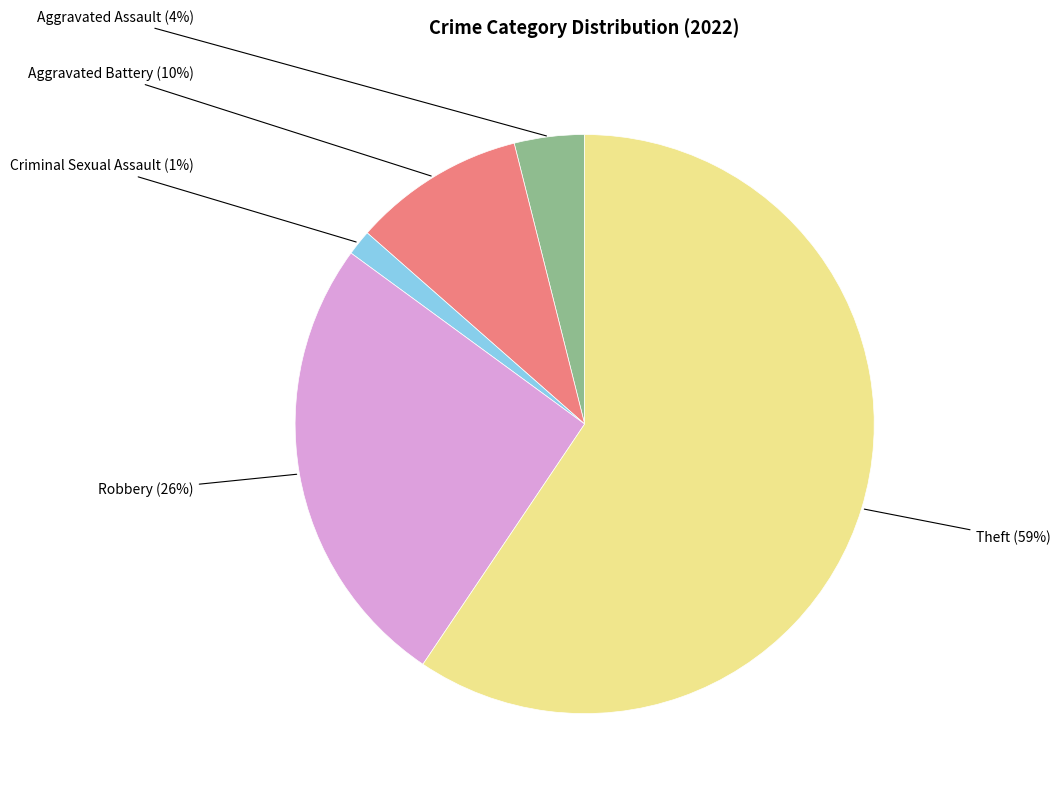

How many slices are in this pie chart?

5